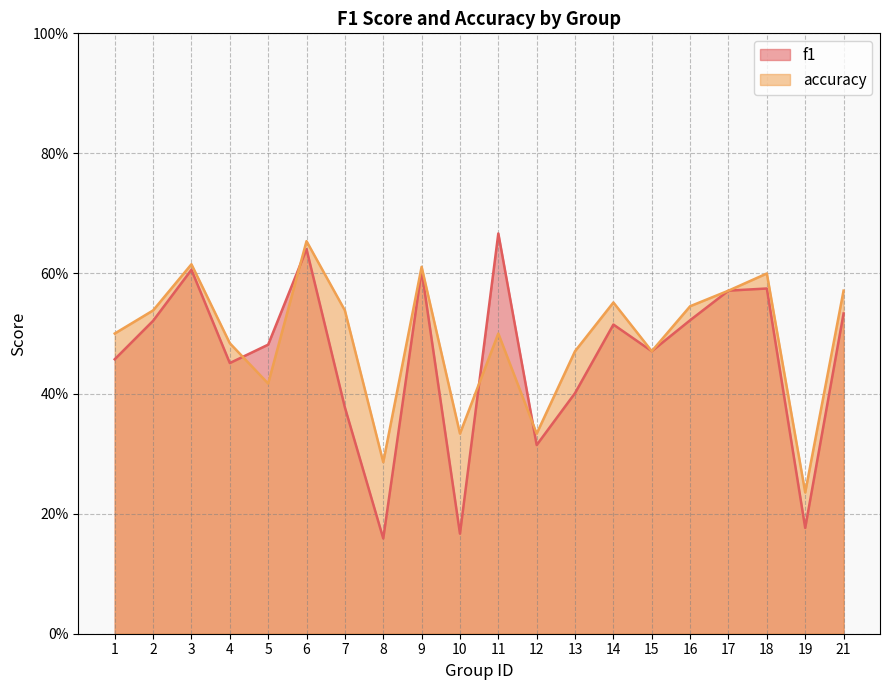

At which category does f1 reach its first local peak?

3